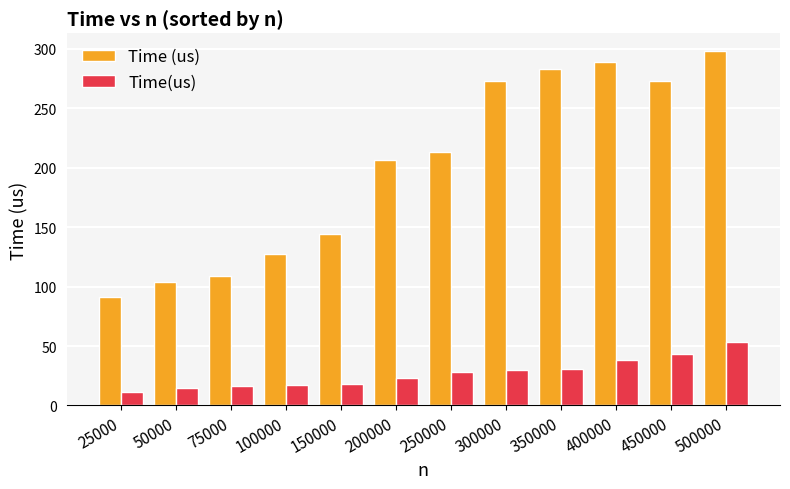

What are all the series names shown in the legend?

Time (us), Time(us)